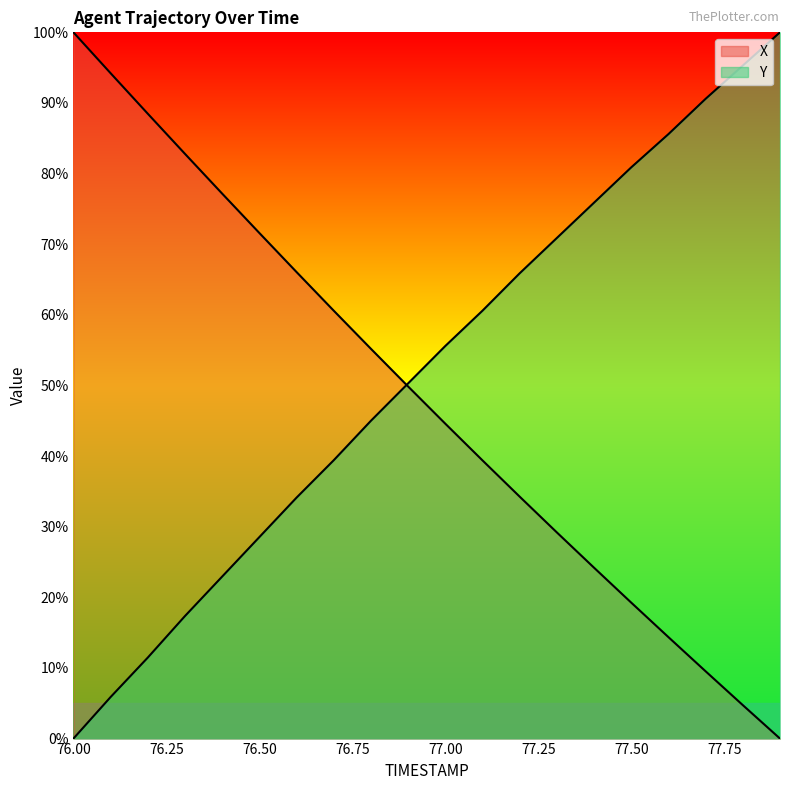

The value of Y at 77.4 is 105.4. True or false?

False